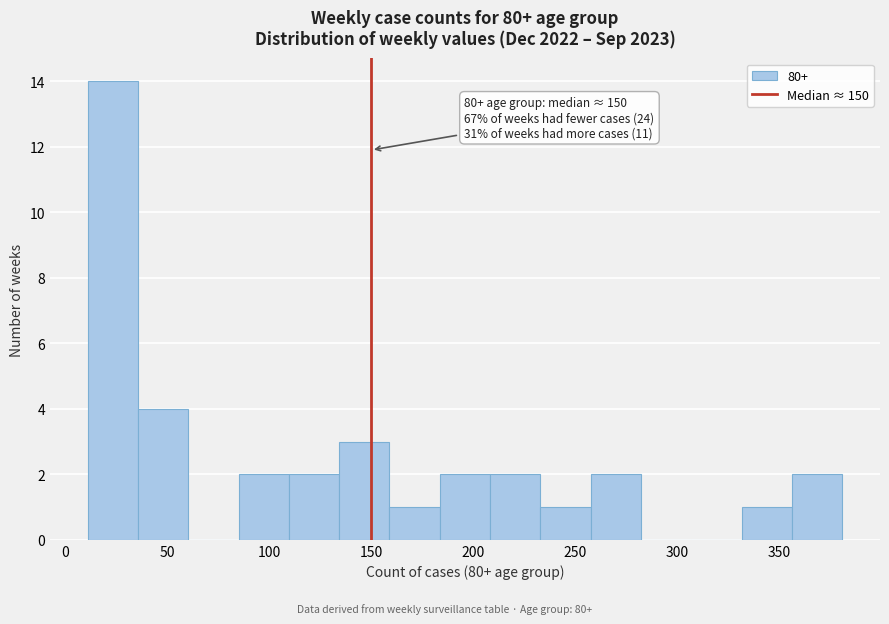

Over which range of the x-axis is the bar tallest?

10 to 35